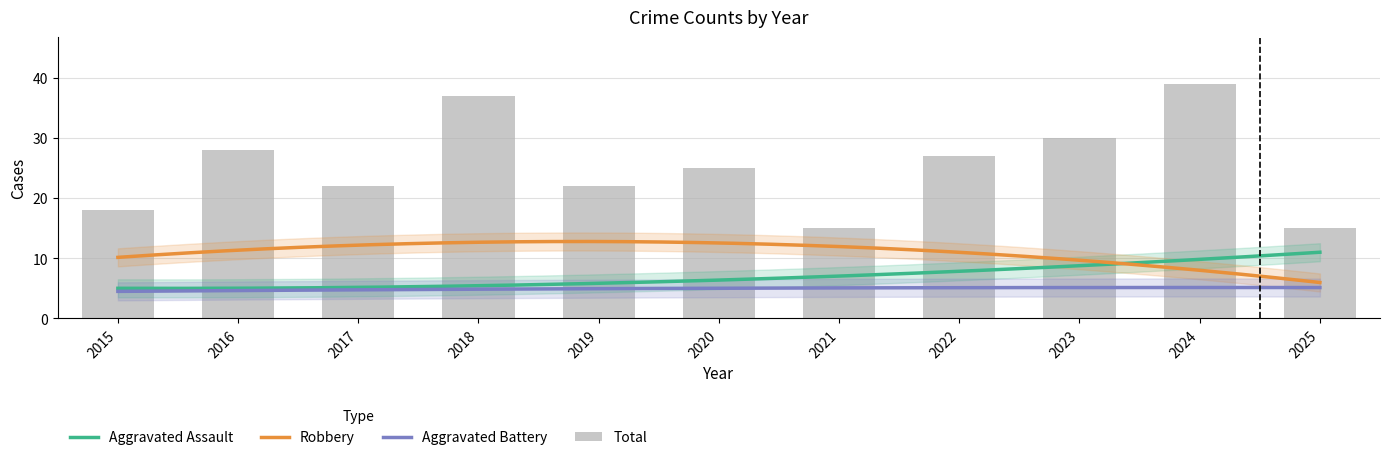

At which label is Aggravated Assault closest to 9?

2023